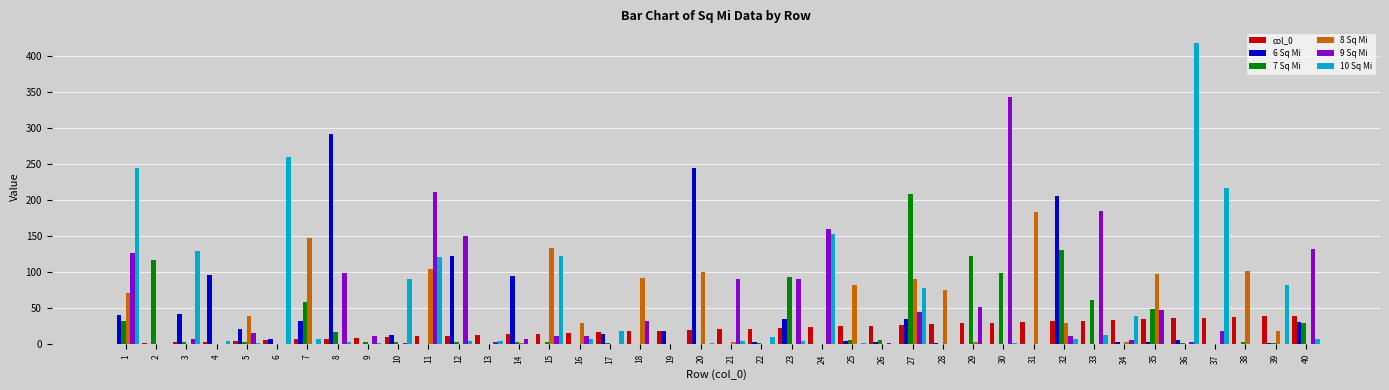

How many distinct data groups are displayed?

6